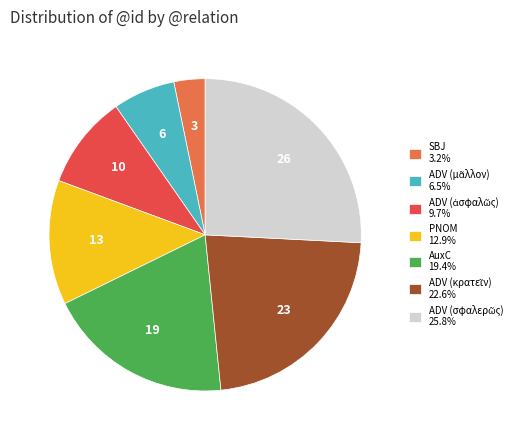

Is there any slice that represents more than half of the pie?

No